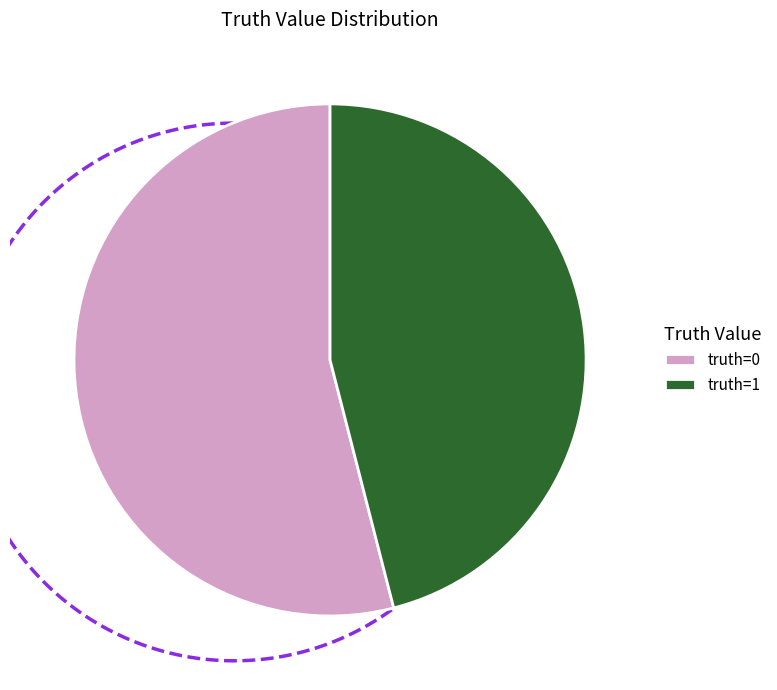

Combined, do truth=0 and truth=1 account for over 50%?

Yes